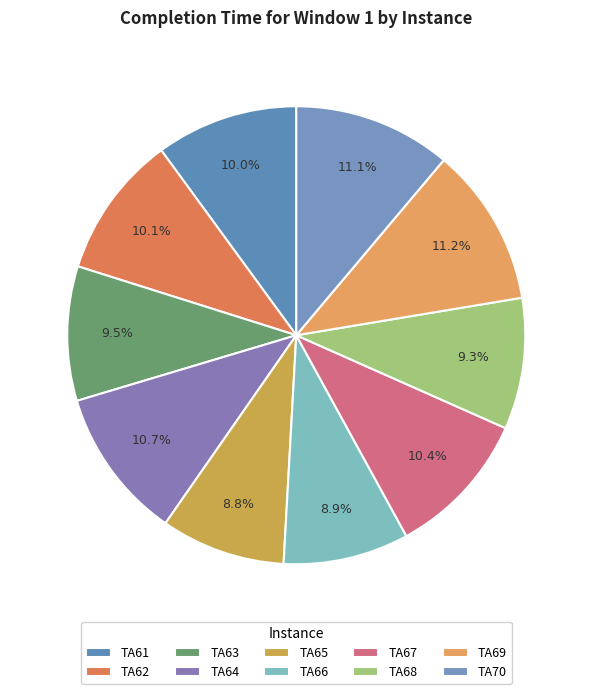

How many segments does this pie chart have?

10